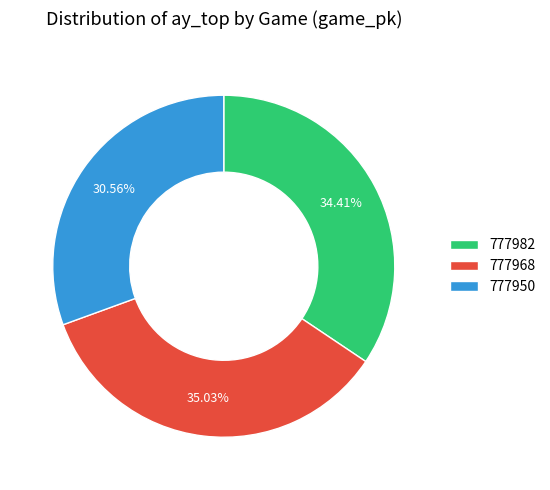

To the nearest percent, what is the difference between the largest and smallest slice percentages?

4%